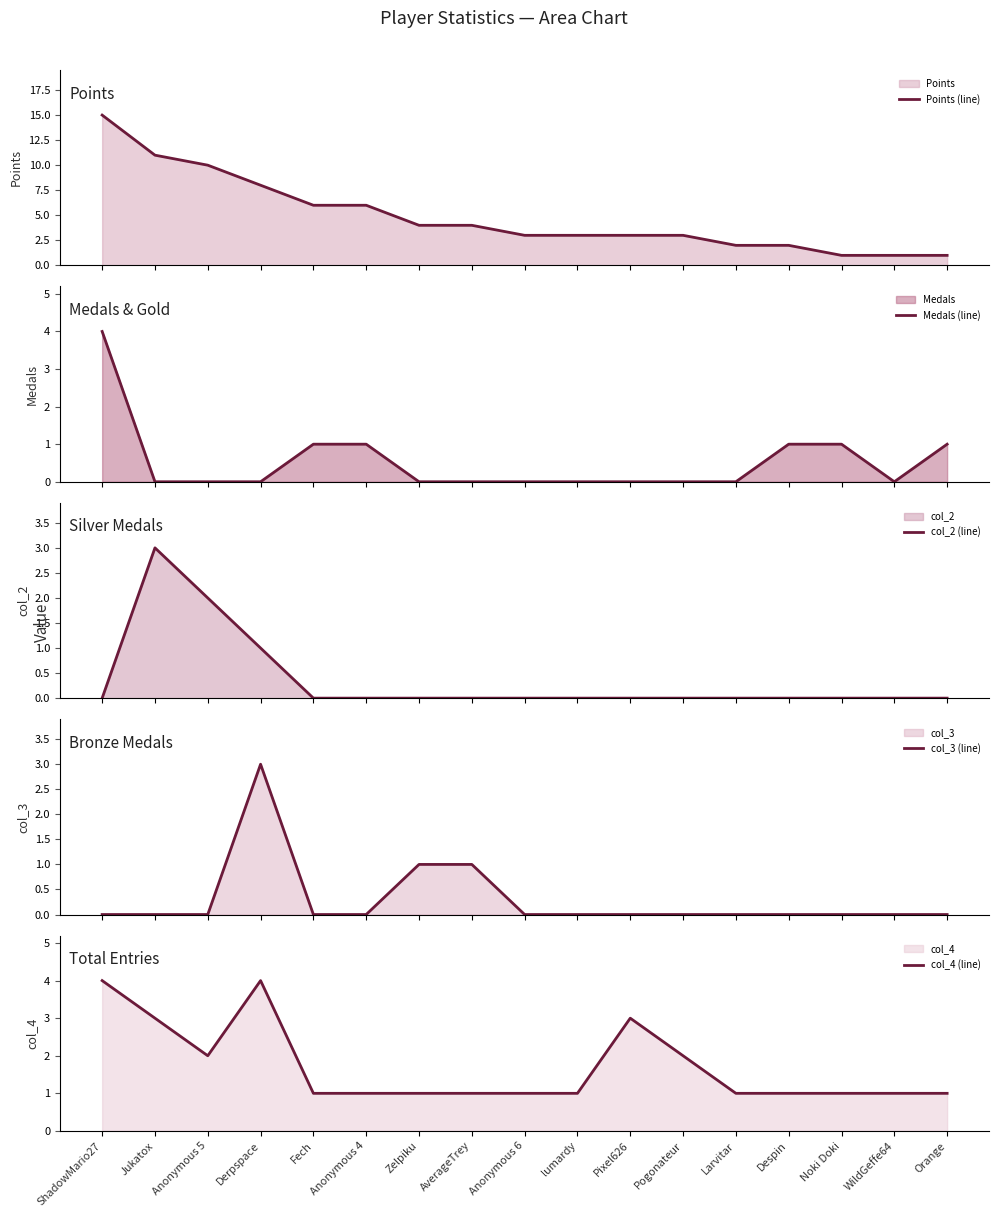

Does the chart display data point markers on the line(s)?

No